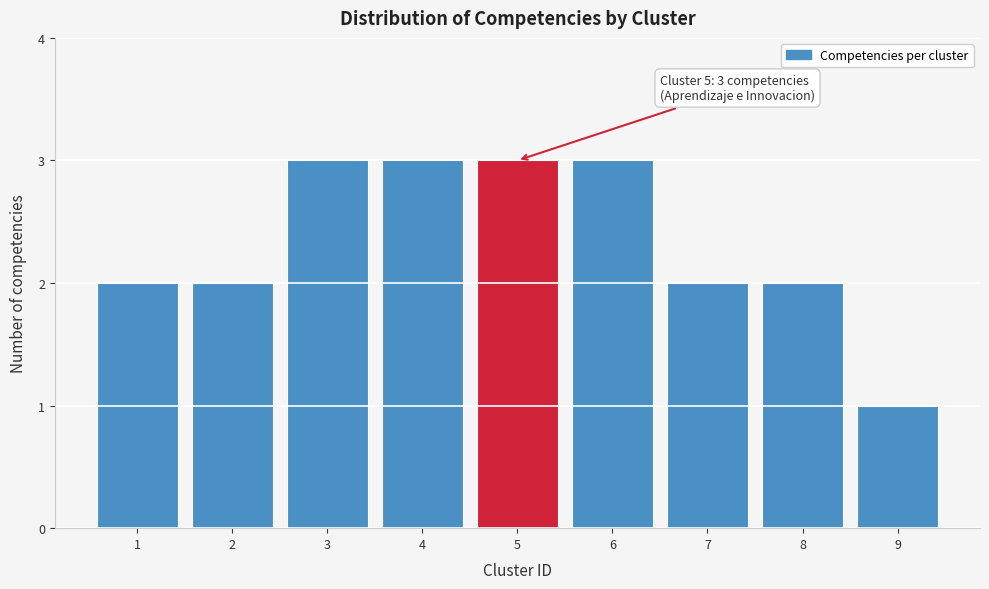

Reading right to left, transcribe all the data shown in this chart.

1	2	2	3	3	3	3	2	2